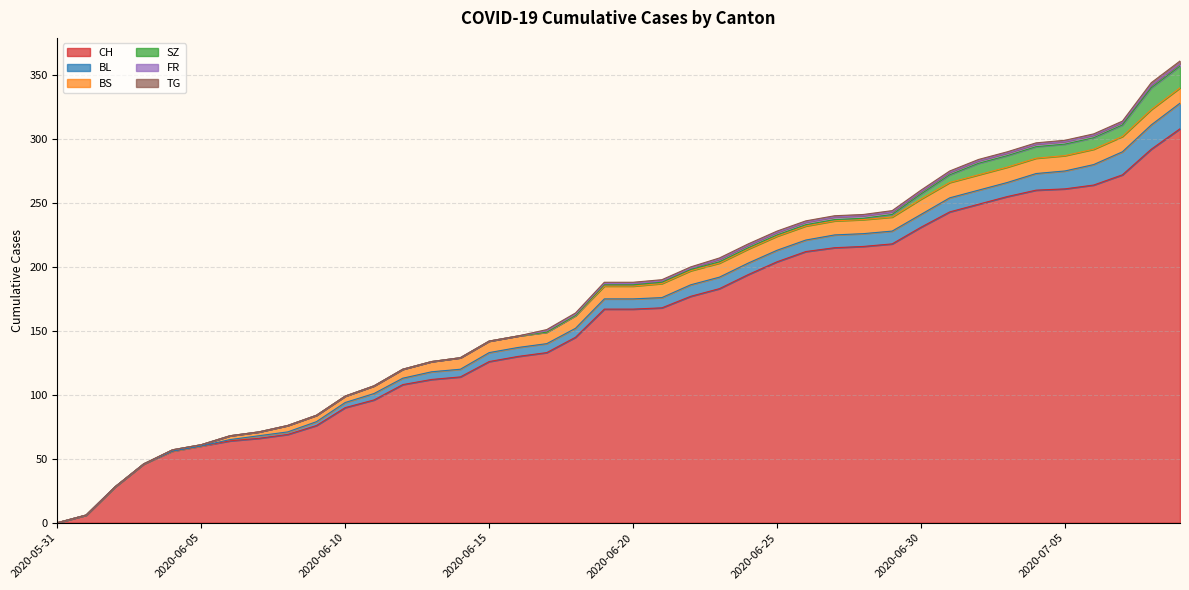

Read the BS value at 2020-06-12, to the nearest 5.

5